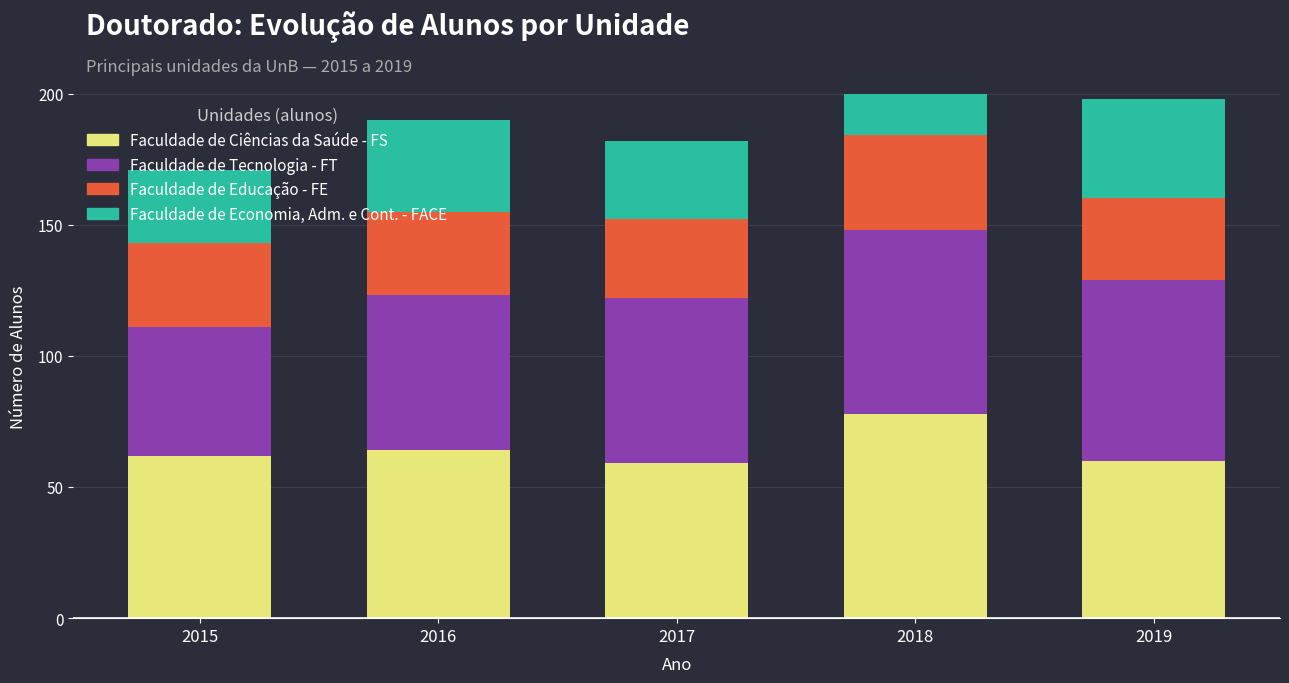

What is the highest value of the Faculdade de Tecnologia - FT series?

70